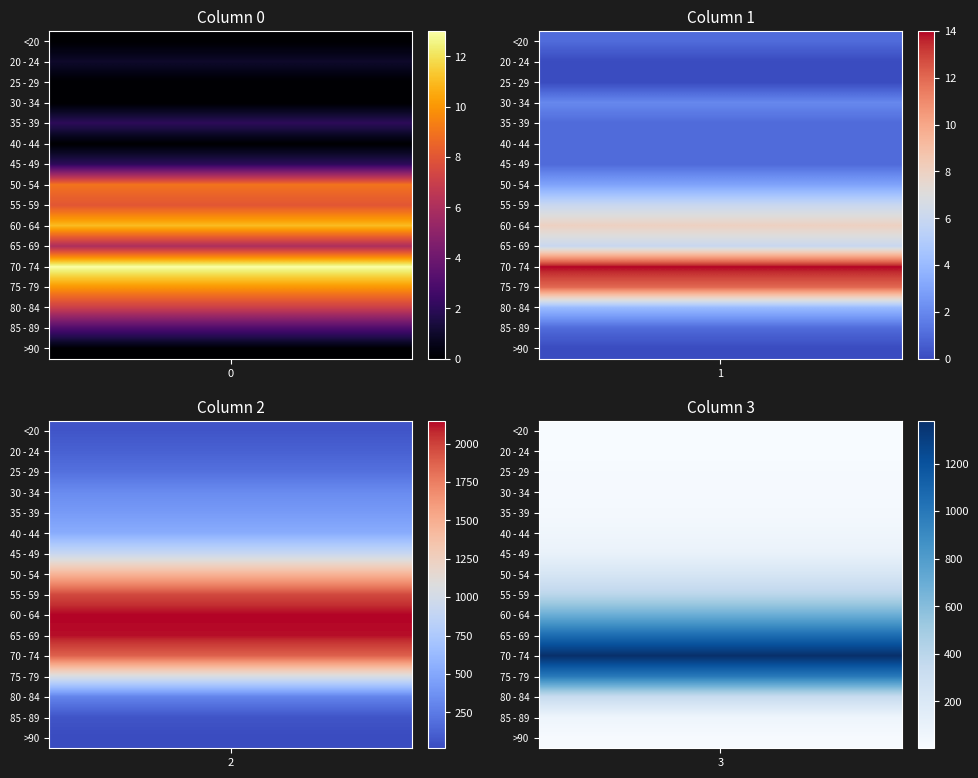

Rank the series by their maximum value, from highest to lowest.

60 - 64, 65 - 69, 55 - 59, 70 - 74, 50 - 54, 75 - 79, 45 - 49, 40 - 44, 35 - 39, 30 - 34, 80 - 84, 25 - 29, 20 - 24, 85 - 89, <20, >90